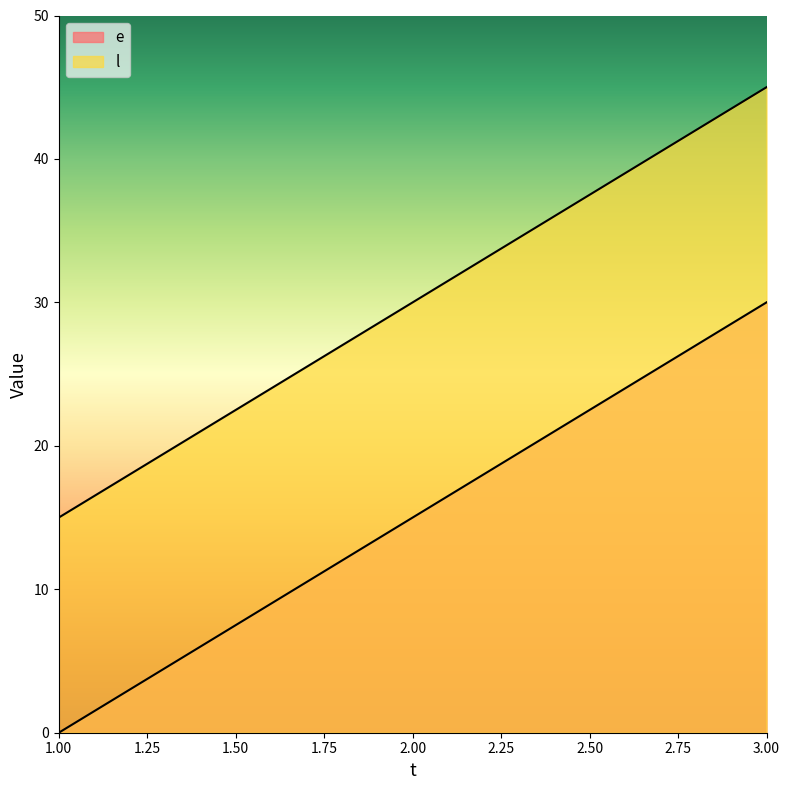

What is the highest value of the e series?

30